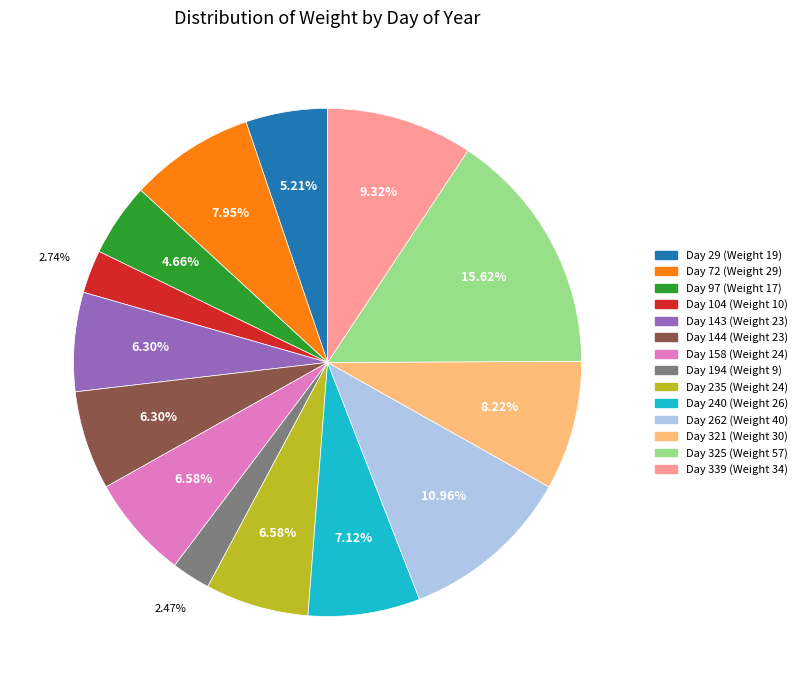

Does any single category account for the majority?

No